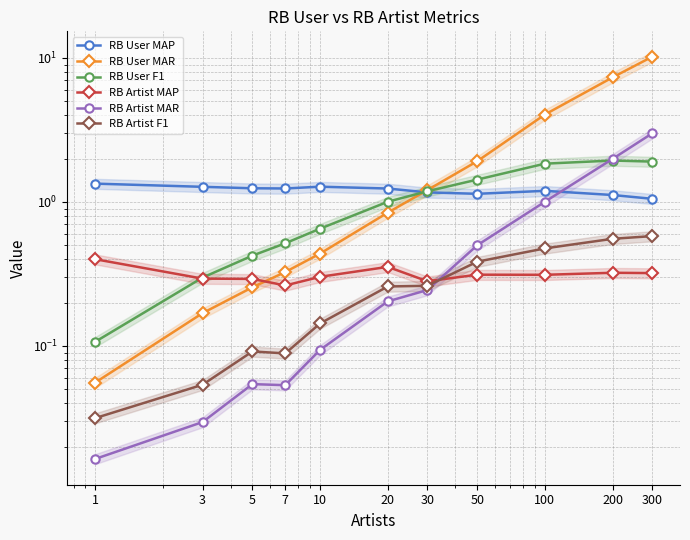

How many distinct data groups are displayed?

6